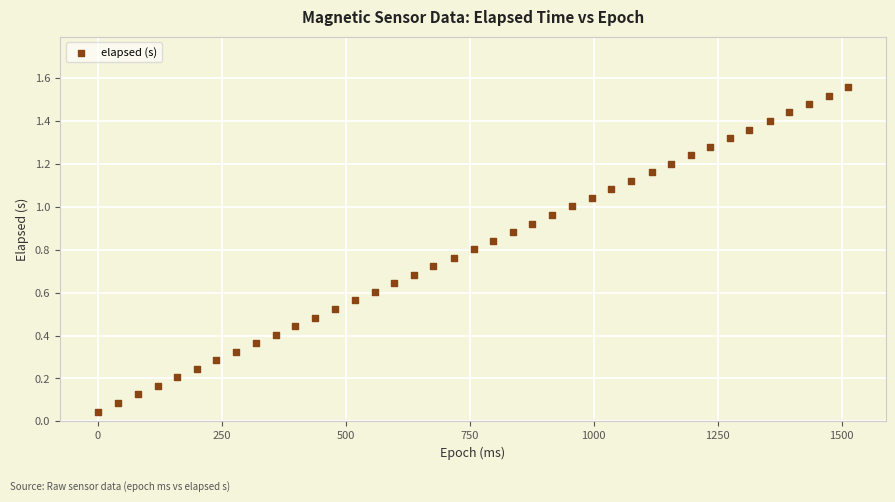

What is the range of X values (max minus min)?

1514.0